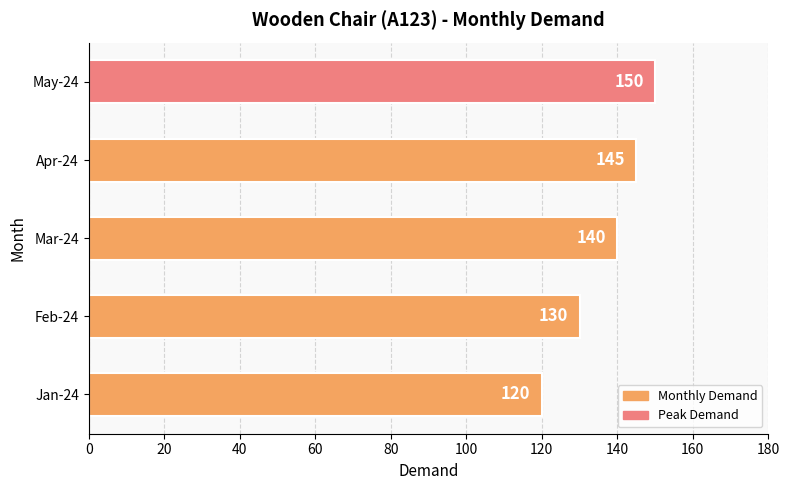

True or false: the data shows 206 at Feb-24.

False